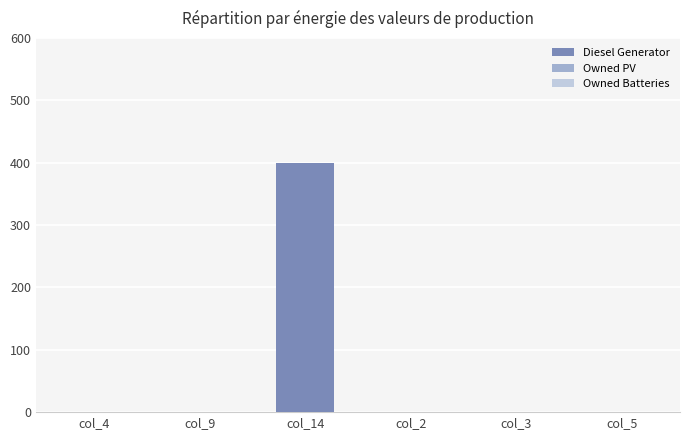

What is the greatest value displayed?

400